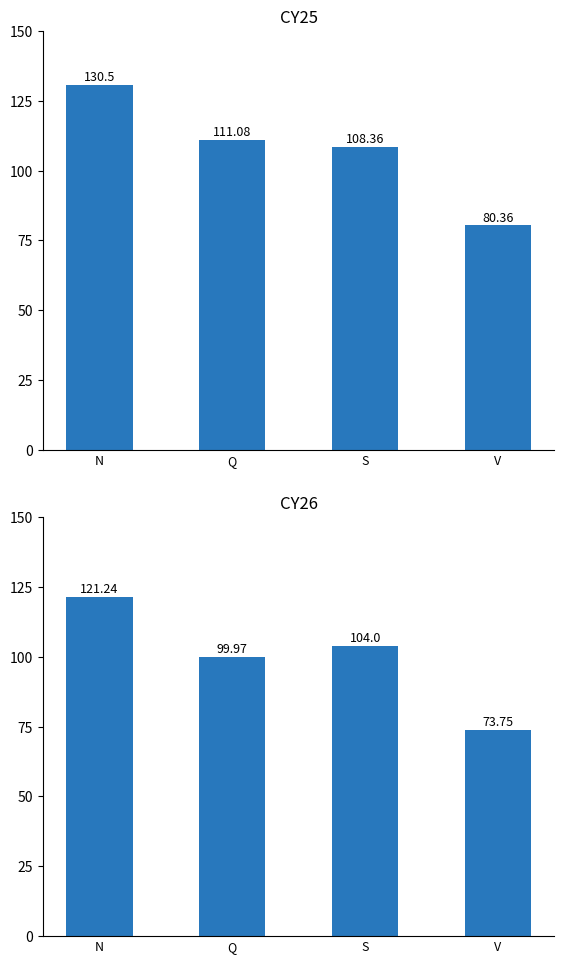

Which label corresponds to the smallest value in the chart?

V